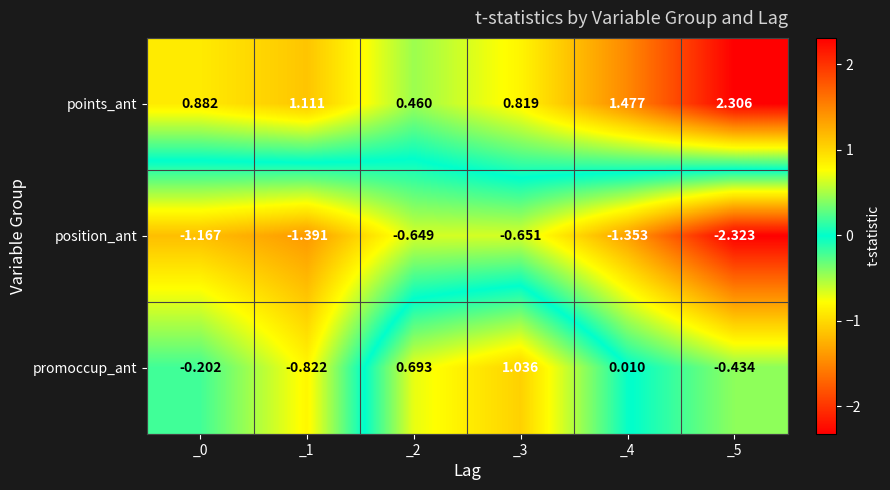

How many data points in position_ant are above -1?

2